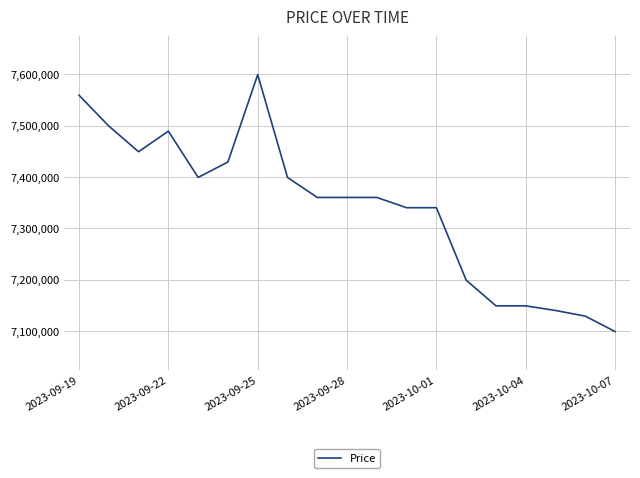

What is the greatest value displayed?

7599000